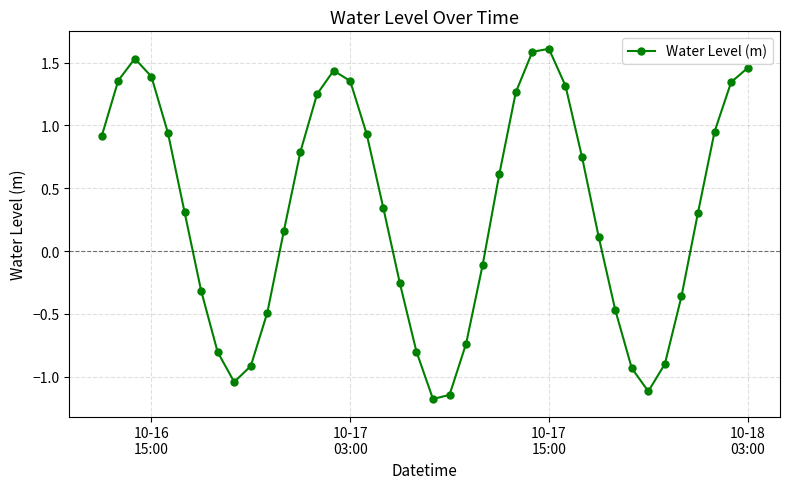

How many points are higher than both their immediate neighbors (excluding endpoints)?

3